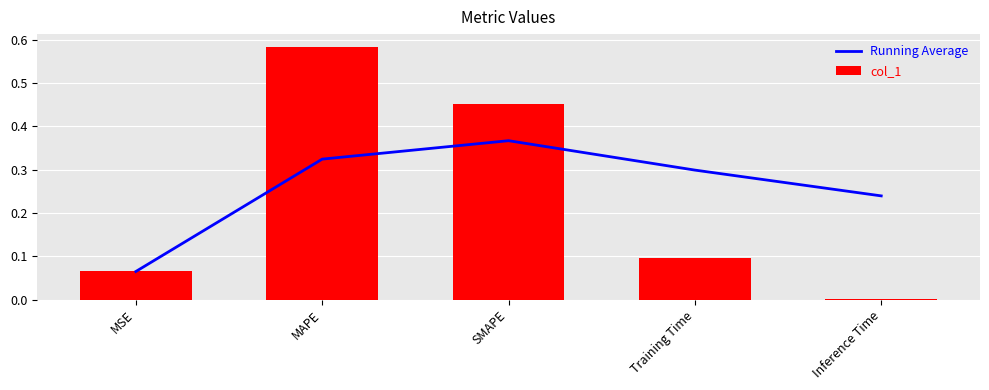

What is the maximum value for Running Average?

0.4